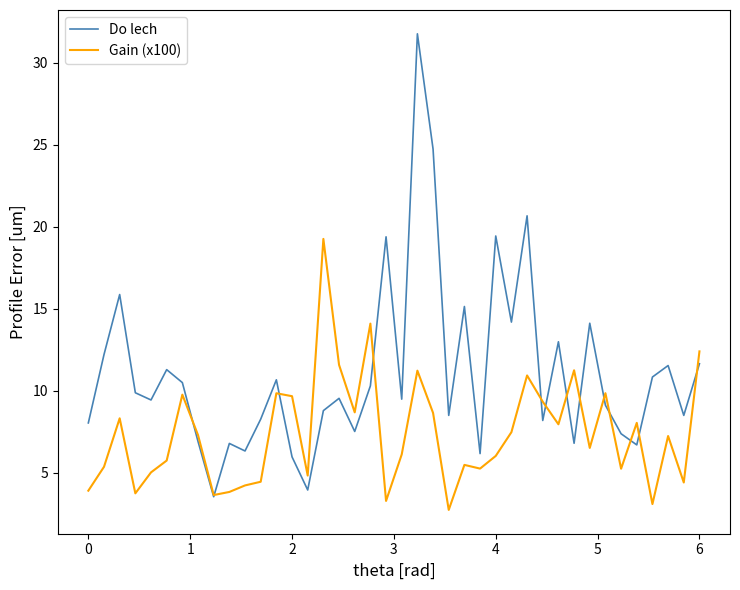

What is the maximum value for Do lech?

31.8